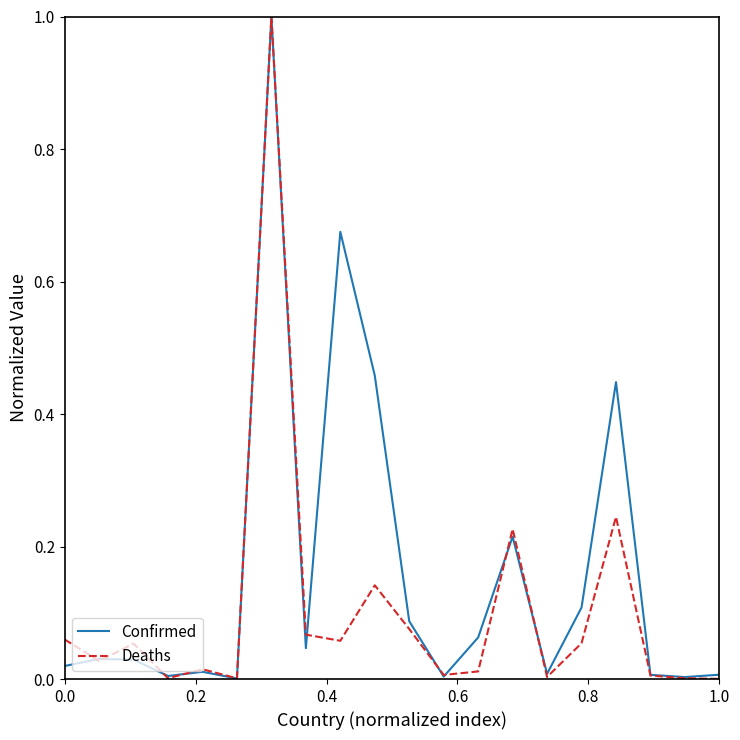

List the series in order of their overall mean, lowest first.

Deaths, Confirmed